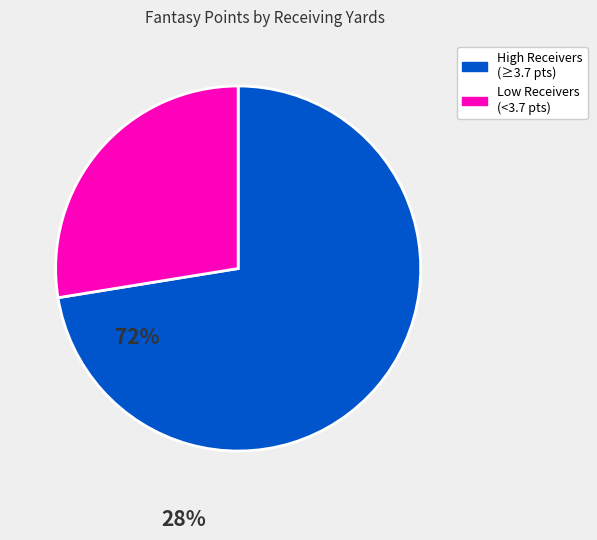

How many segments does this pie chart have?

2